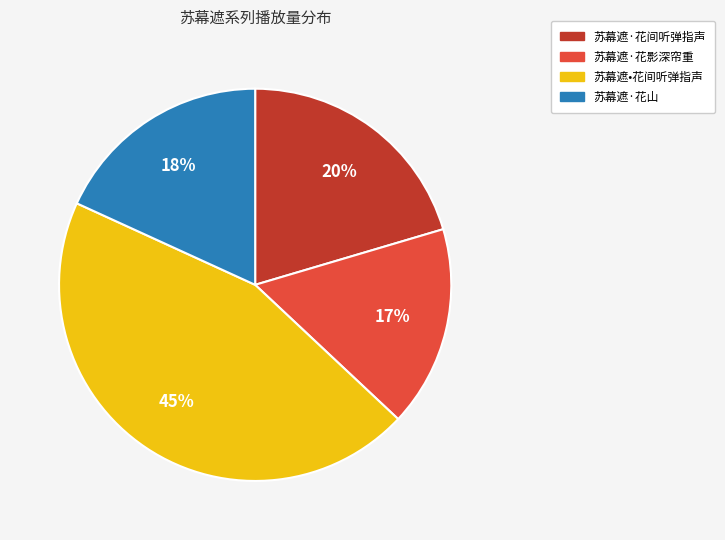

True or false: 苏幕遮·花间听弹指声 accounts for 6% of the total.

False